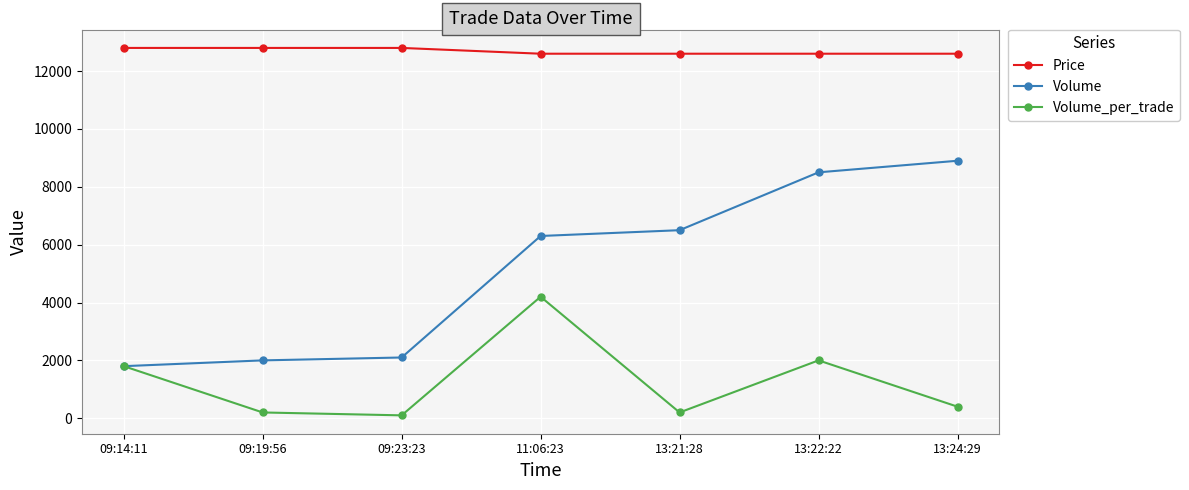

What is the label of the 3rd point from the right?

13:21:28